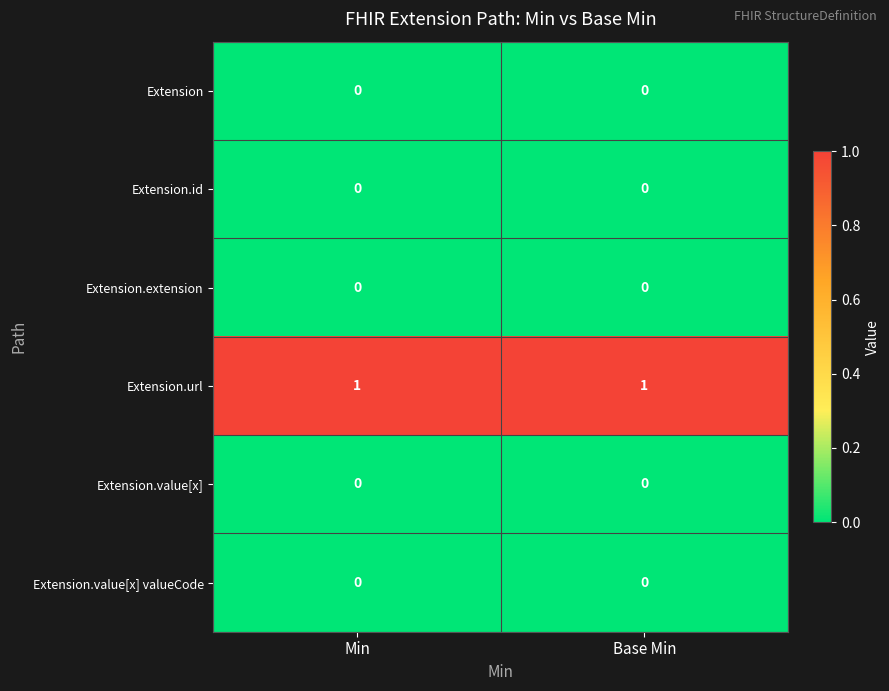

The value of Extension.value[x] valueCode at Min is 0. True or false?

True